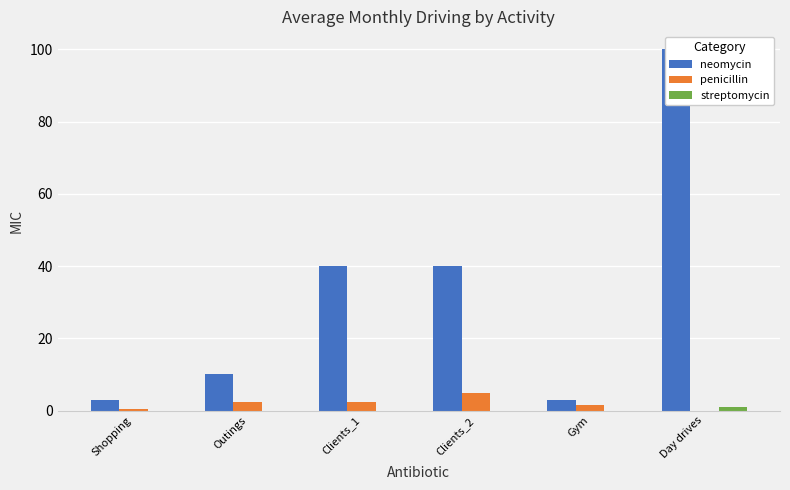

At which label does neomycin reach its minimum?

Shopping